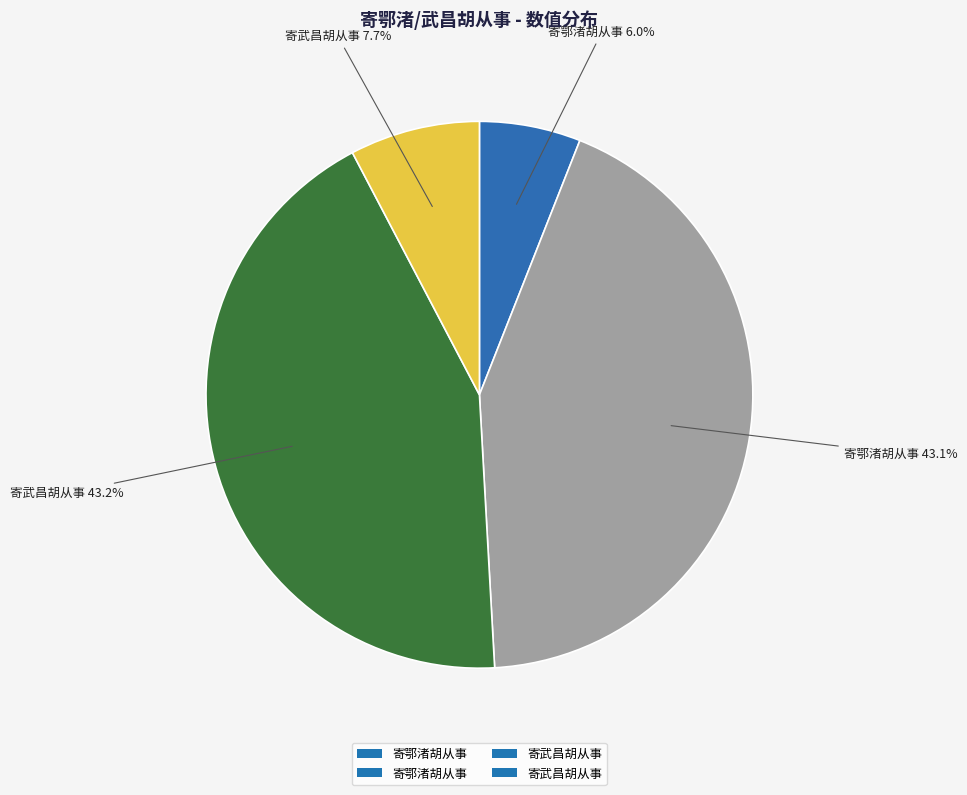

Is there any slice that represents more than half of the pie?

No